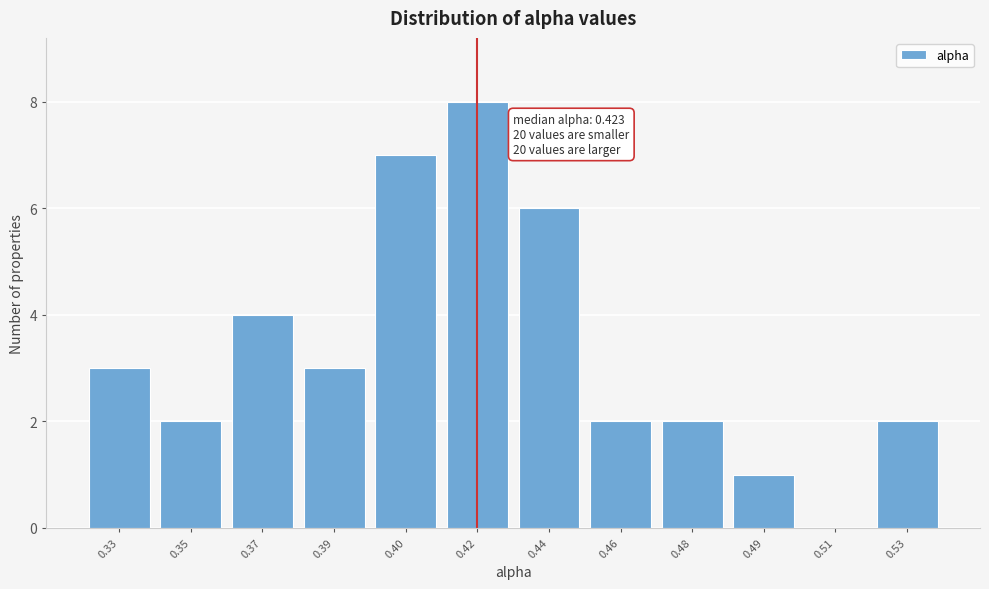

Reading left to right, what are all the values shown in this chart?

0.33=3	0.35=2	0.37=4	0.39=3	0.40=7	0.42=8	0.44=6	0.46=2	0.48=2	0.49=1	0.51=0	0.53=2